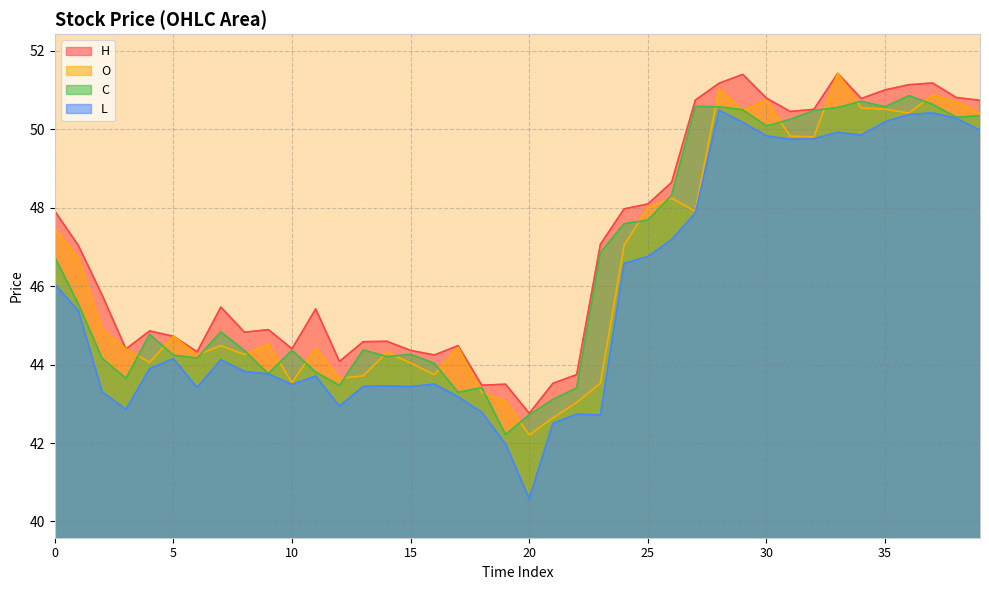

The value of o at 6 is 77.8. True or false?

False